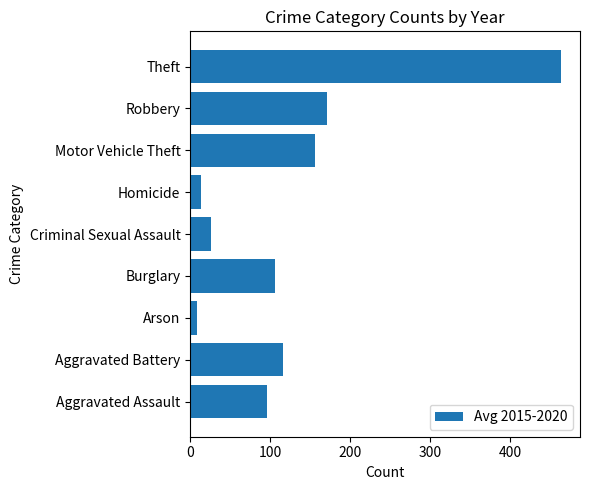

At which label is the value closest to 236?

Robbery